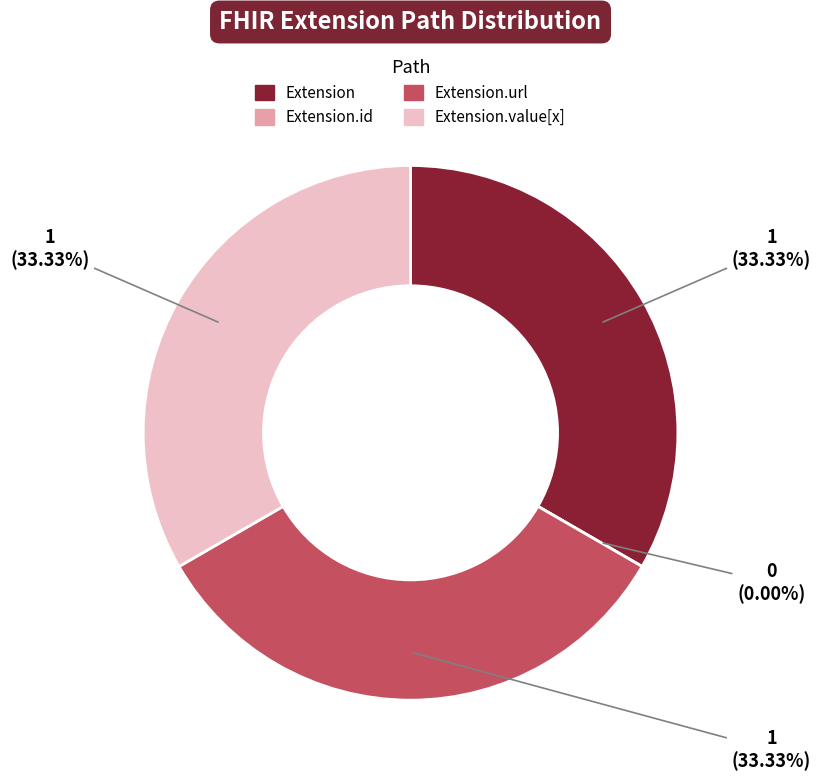

Approximately how many times larger is the value at Extension.value[x] compared to Extension?

1.0